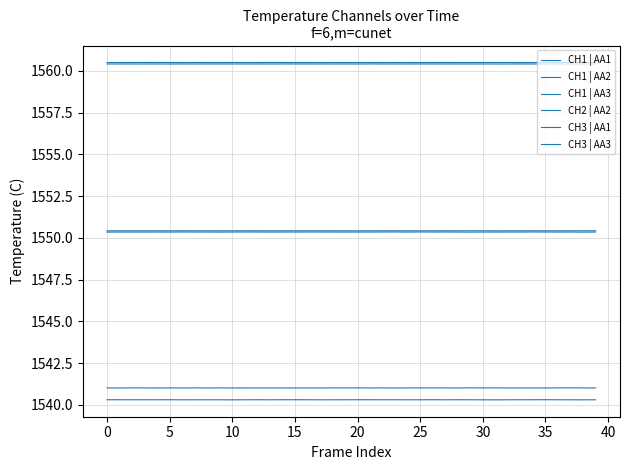

Is this an area chart (filled region under the line)?

No